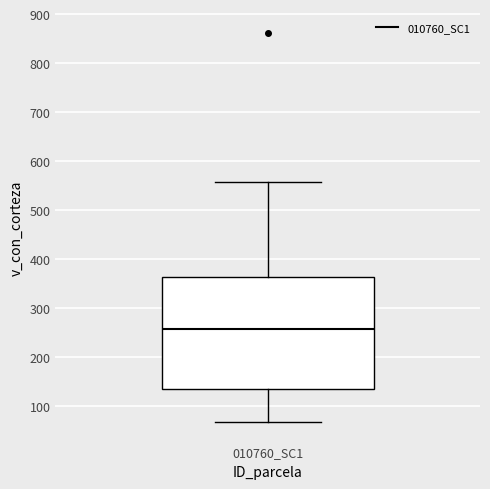

Read this box plot against the y-axis: the position of the median line, the range covered by the box, and the ends of both whiskers. The values are not printed on the chart, so give them approximately, as read against the axis.

median 260, box 130 to 360, whiskers 70 to 560